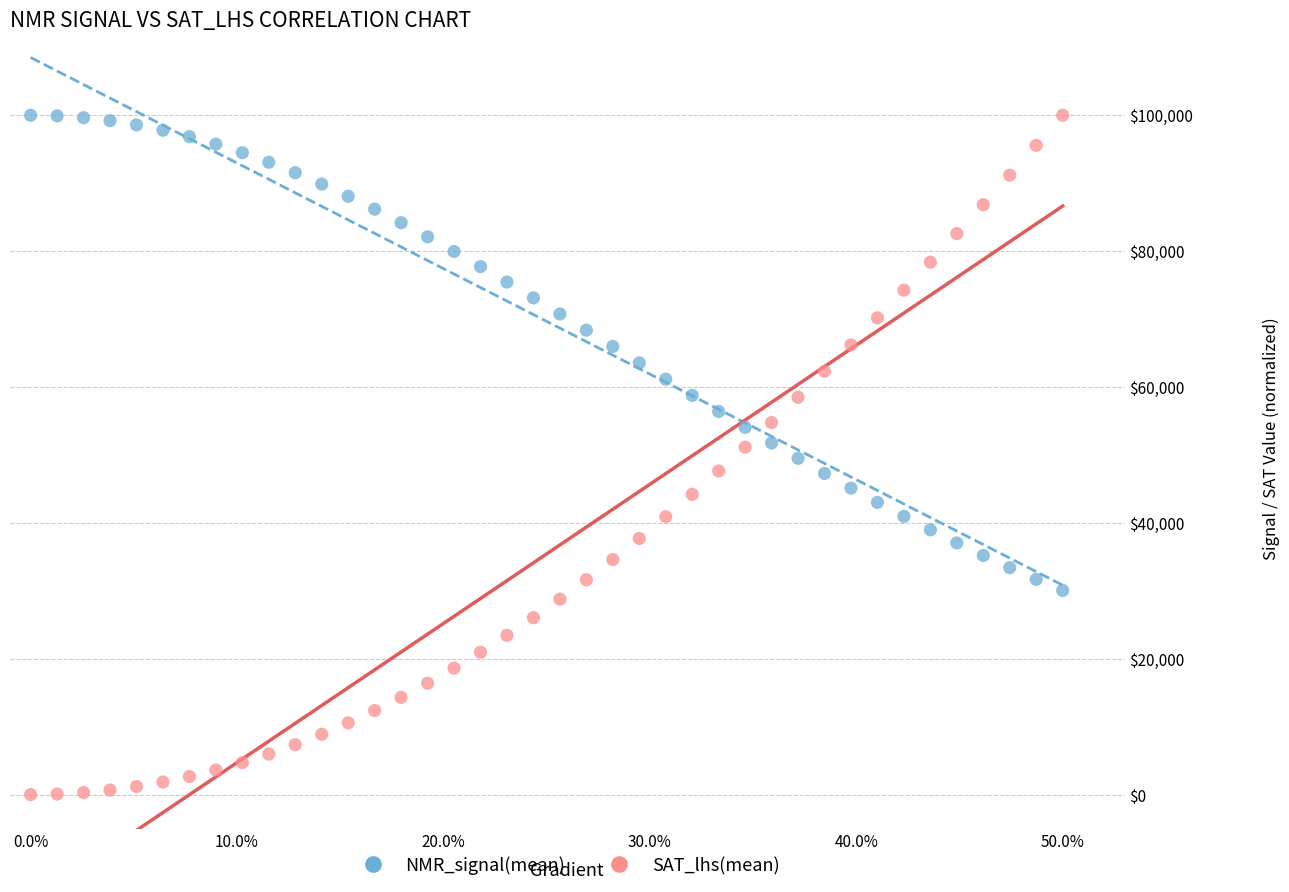

Which series reaches the minimum Y coordinate?

SAT_lhs(mean)